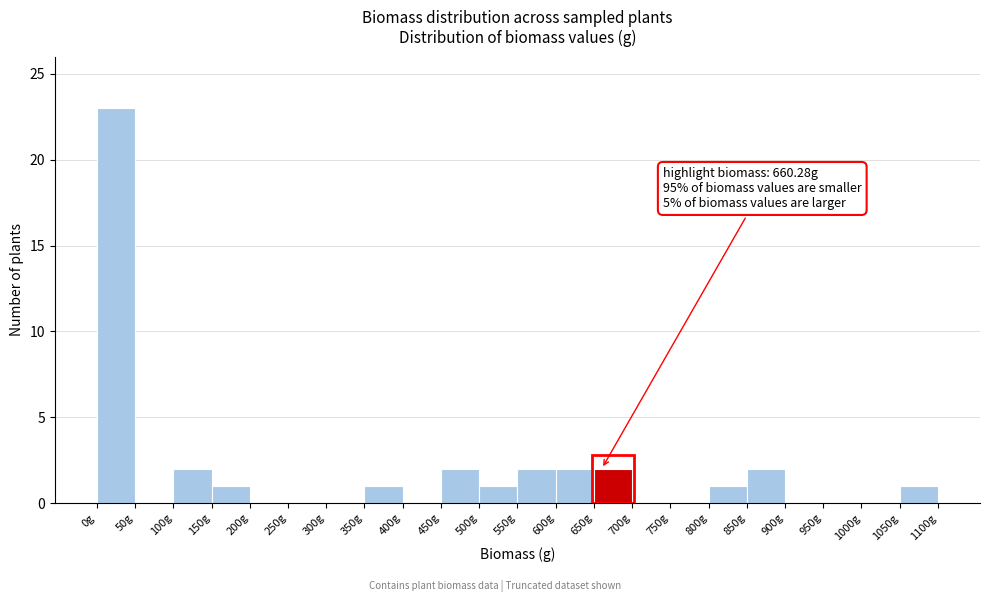

Which range on the x-axis has the tallest bar?

0 to 50